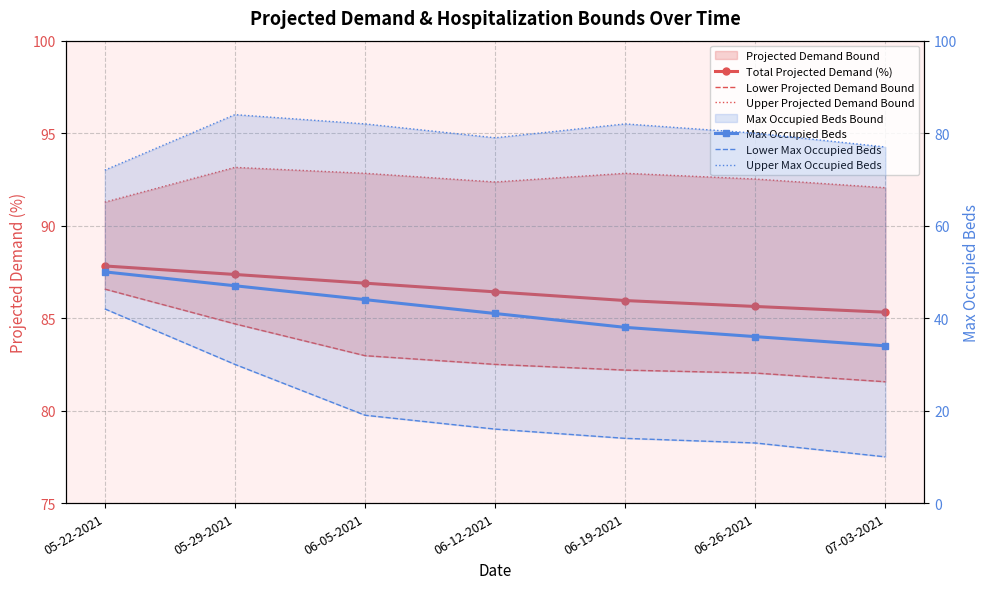

Reading left to right, extract all data points from this chart.

Total Projected Demand (%): 05-22-2021=87.8	05-29-2021=87.4	06-05-2021=86.9	06-12-2021=86.4	06-19-2021=86.0	06-26-2021=85.6	07-03-2021=85.3
Lower Projected Demand Bound: 05-22-2021=86.6	05-29-2021=84.7	06-05-2021=83.0	06-12-2021=82.5	06-19-2021=82.2	06-26-2021=82.0	07-03-2021=81.6
Upper Projected Demand Bound: 05-22-2021=91.3	05-29-2021=93.2	06-05-2021=92.8	06-12-2021=92.4	06-19-2021=92.8	06-26-2021=92.5	07-03-2021=92.0
Max Occupied Beds: 05-22-2021=50.0	05-29-2021=47.0	06-05-2021=44.0	06-12-2021=41.0	06-19-2021=38.0	06-26-2021=36.0	07-03-2021=34.0
Lower Max Occupied Beds: 05-22-2021=42.0	05-29-2021=30.0	06-05-2021=19.0	06-12-2021=16.0	06-19-2021=14.0	06-26-2021=13.0	07-03-2021=10.0
Upper Max Occupied Beds: 05-22-2021=72.0	05-29-2021=84.0	06-05-2021=82.0	06-12-2021=79.0	06-19-2021=82.0	06-26-2021=80.0	07-03-2021=77.0